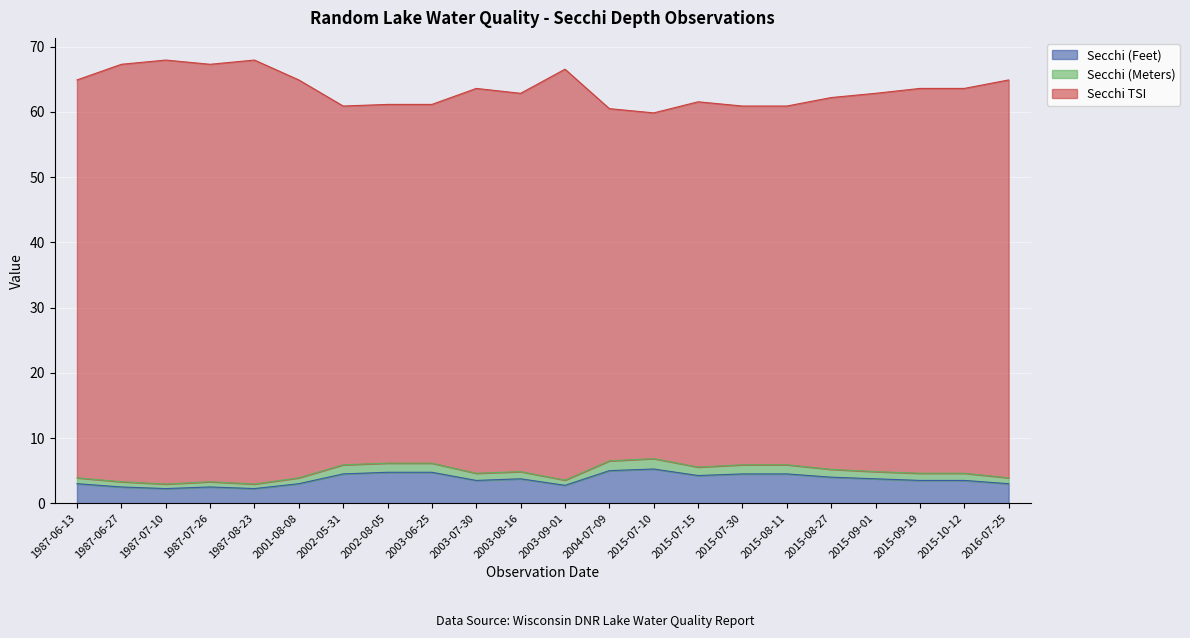

What is the total value across all series at 2016-07-25?

64.9